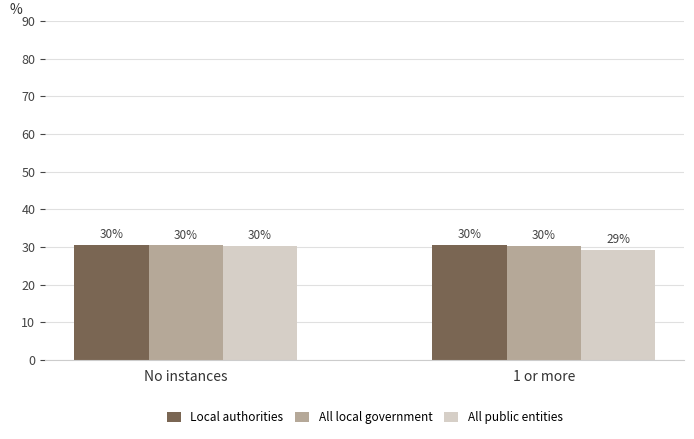

What is the label of the 2nd bar from the right?

No instances